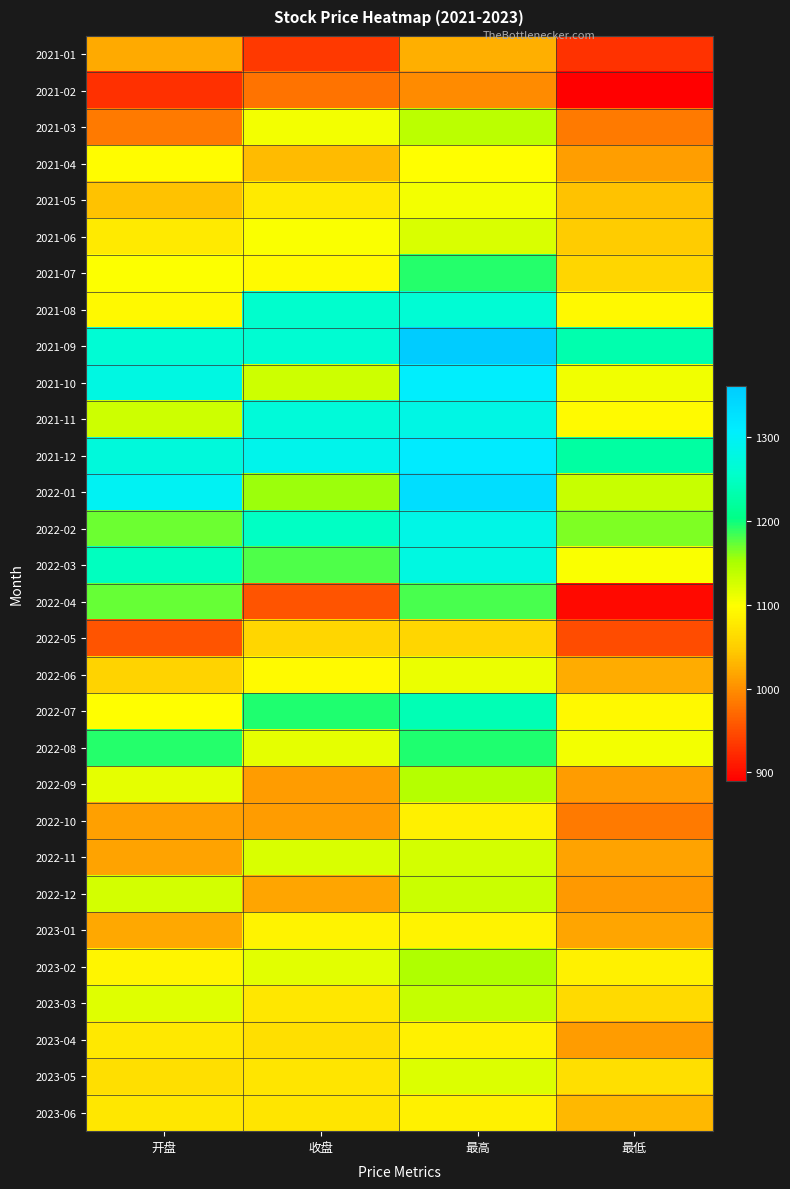

Reading left to right, list all the values displayed in this chart.

2021-01: 开盘=1021.0	收盘=935.0	最高=1024.9	最低=929.3
2021-02: 开盘=927.0	收盘=977.8	最高=996.6	最低=889.1
2021-03: 开盘=983.5	收盘=1105.5	最高=1140.7	最低=983.5
2021-04: 开盘=1097.7	收盘=1034.2	最高=1099.4	最低=1011.3
2021-05: 开盘=1040.1	收盘=1077.8	最高=1106.5	最低=1039.4
2021-06: 开盘=1078.4	收盘=1101.6	最高=1123.4	最低=1046.9
2021-07: 开盘=1099.7	收盘=1094.3	最高=1192.4	最低=1058.7
2021-08: 开盘=1093.2	收盘=1257.2	最高=1264.0	最低=1092.3
2021-09: 开盘=1264.2	收盘=1262.9	最高=1361.8	最低=1232.7
2021-10: 开盘=1279.5	收盘=1129.8	最高=1308.2	最低=1108.5
2021-11: 开盘=1130.2	收盘=1271.2	最高=1281.0	最低=1094.1
2021-12: 开盘=1272.2	收盘=1288.0	最高=1313.1	最低=1224.8
2022-01: 开盘=1296.9	收盘=1155.0	最高=1332.3	最低=1133.2
2022-02: 开盘=1171.1	收盘=1249.4	最高=1283.7	最低=1164.4
2022-03: 开盘=1246.7	收盘=1180.3	最高=1278.0	最低=1103.3
2022-04: 开盘=1172.2	收盘=954.6	最高=1181.4	最低=896.6
2022-05: 开盘=955.1	收盘=1057.2	最高=1058.1	最低=950.0
2022-06: 开盘=1054.0	收盘=1094.4	最高=1110.9	最低=1022.5
2022-07: 开盘=1099.5	收盘=1194.4	最高=1238.7	最低=1092.5
2022-08: 开盘=1193.2	收盘=1114.4	最高=1194.1	最低=1105.8
2022-09: 开盘=1115.7	收盘=1010.1	最高=1144.5	最低=1010.1
2022-10: 开盘=1014.2	收盘=1010.9	最高=1084.5	最低=984.7
2022-11: 开盘=1014.9	收盘=1122.2	最高=1127.1	最低=1014.9
2022-12: 开盘=1126.5	收盘=1018.2	最高=1132.6	最低=1007.6
2023-01: 开盘=1018.5	收盘=1087.1	最高=1087.3	最低=1017.4
2023-02: 开盘=1088.7	收盘=1117.0	最高=1149.5	最低=1086.3
2023-03: 开盘=1118.1	收盘=1074.9	最高=1135.7	最低=1061.9
2023-04: 开盘=1075.8	收盘=1066.6	最高=1086.6	最低=1010.9
2023-05: 开盘=1067.2	收盘=1073.2	最高=1120.0	最低=1066.8
2023-06: 开盘=1074.0	收盘=1073.5	最高=1086.2	最低=1032.1